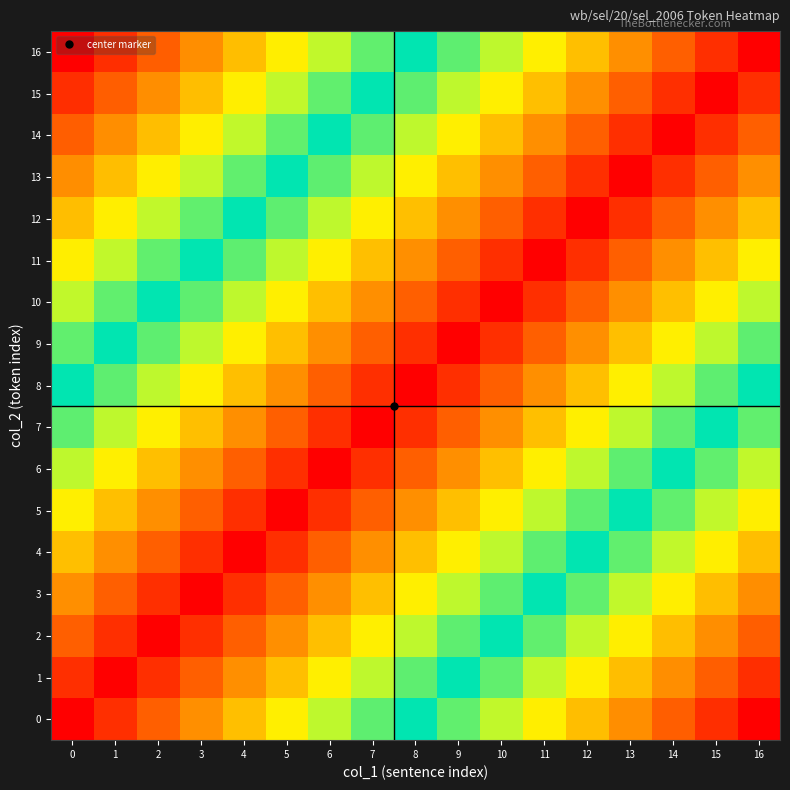

How many data points does each series have?

17